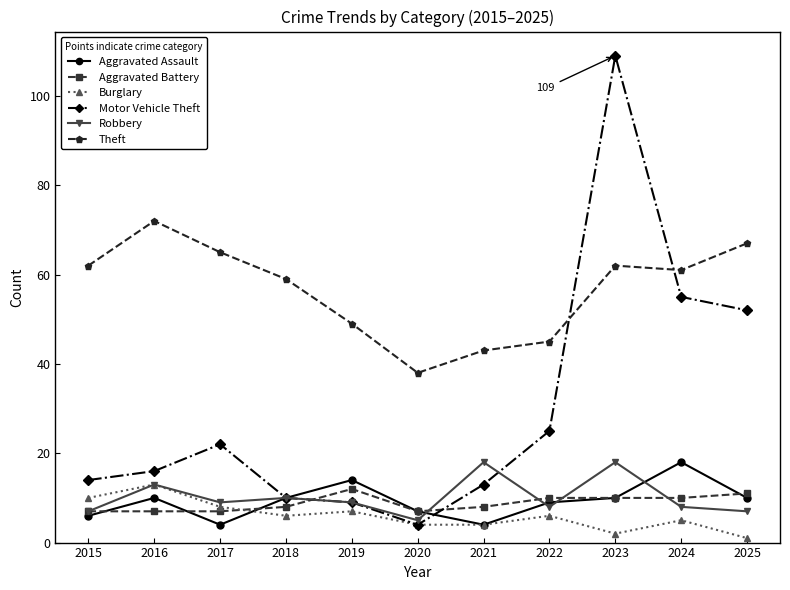

The value of Aggravated Battery at 2018 is 8. True or false?

True